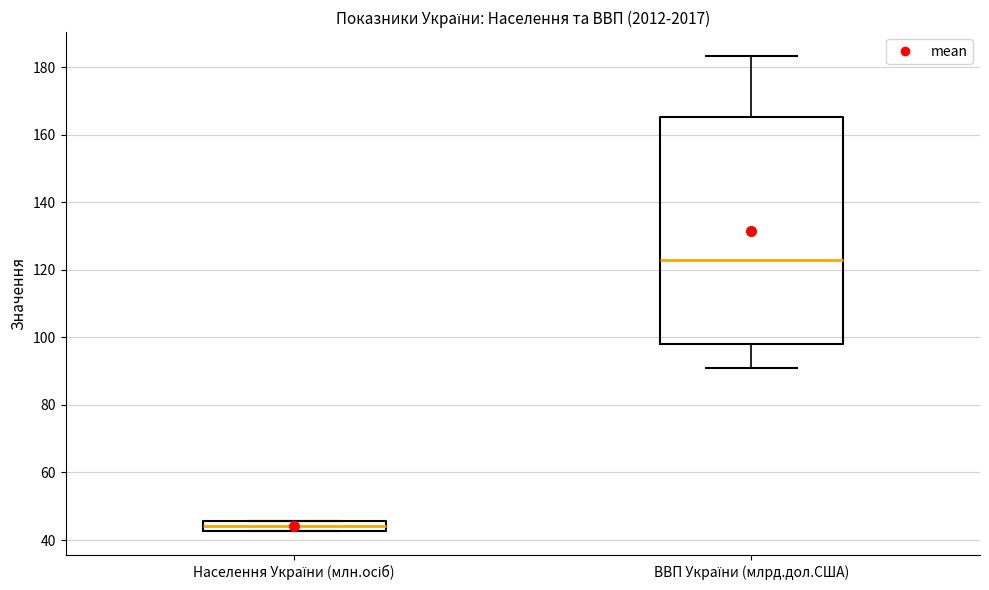

Comparing the boxes themselves (not the whiskers), which one is the tallest?

ВВП України (млрд.дол.США)